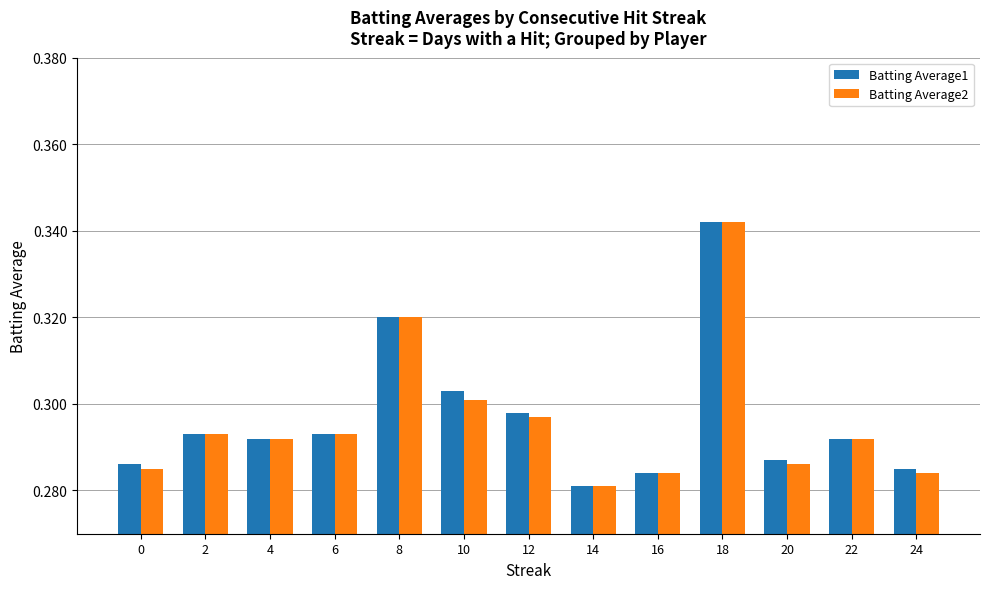

True or false: Batting Average1 has a value of 0.3 at 18.

True